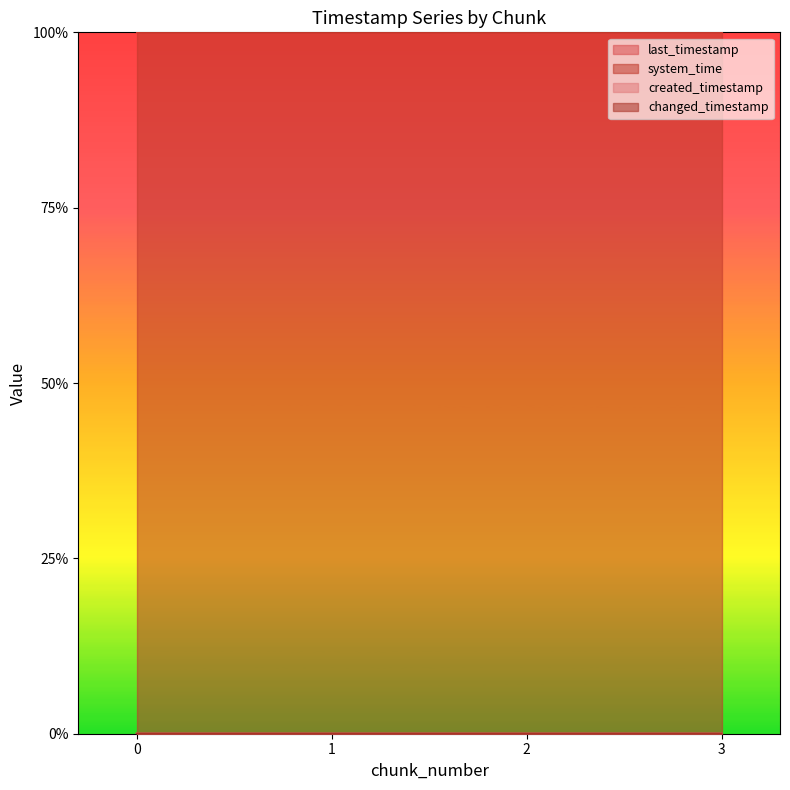

Reading left to right, what are all the values shown in this chart?

last_timestamp: 0=0.0	1=0.0	2=0.0	3=0.0
system_time: 0=1.0	1=1.0	2=1.0	3=1.0
created_timestamp: 0=0.0	1=0.0	2=0.0	3=0.0
changed_timestamp: 0=0.0	1=0.0	2=0.0	3=0.0